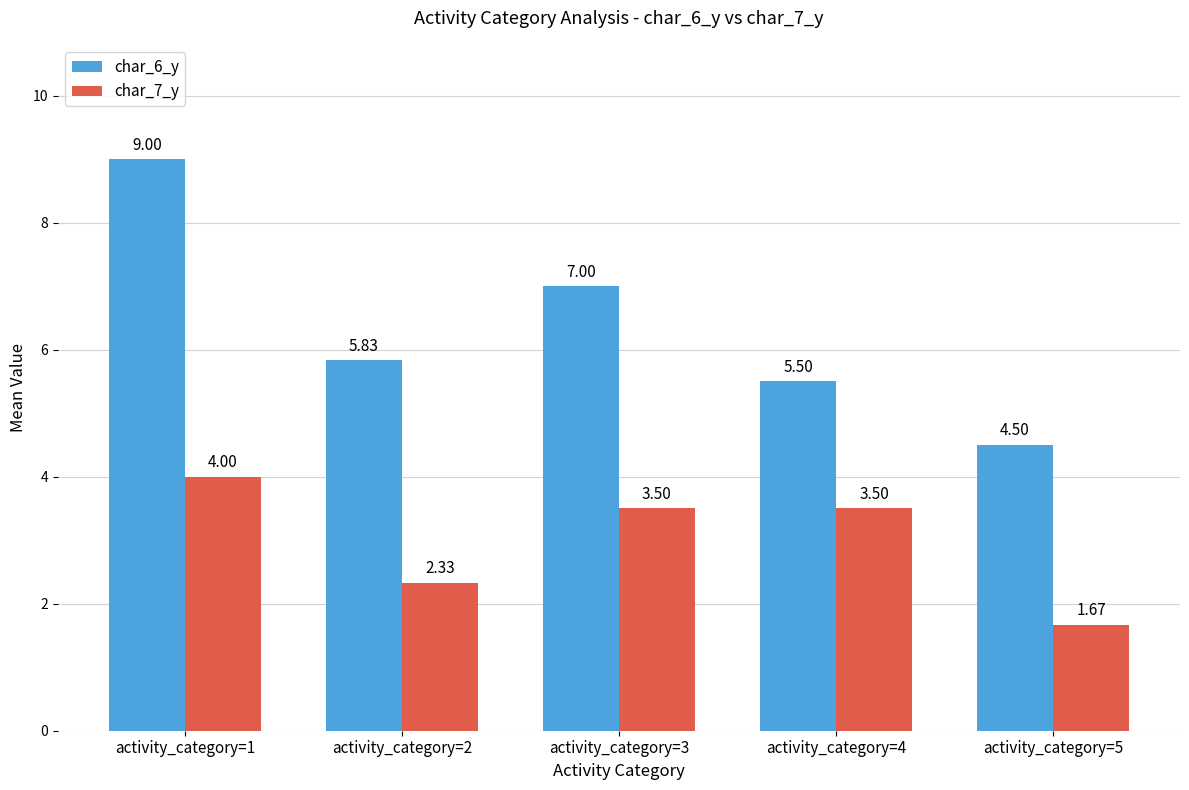

What is the value of the char_6_y bar at the 3rd from the left?

7.0